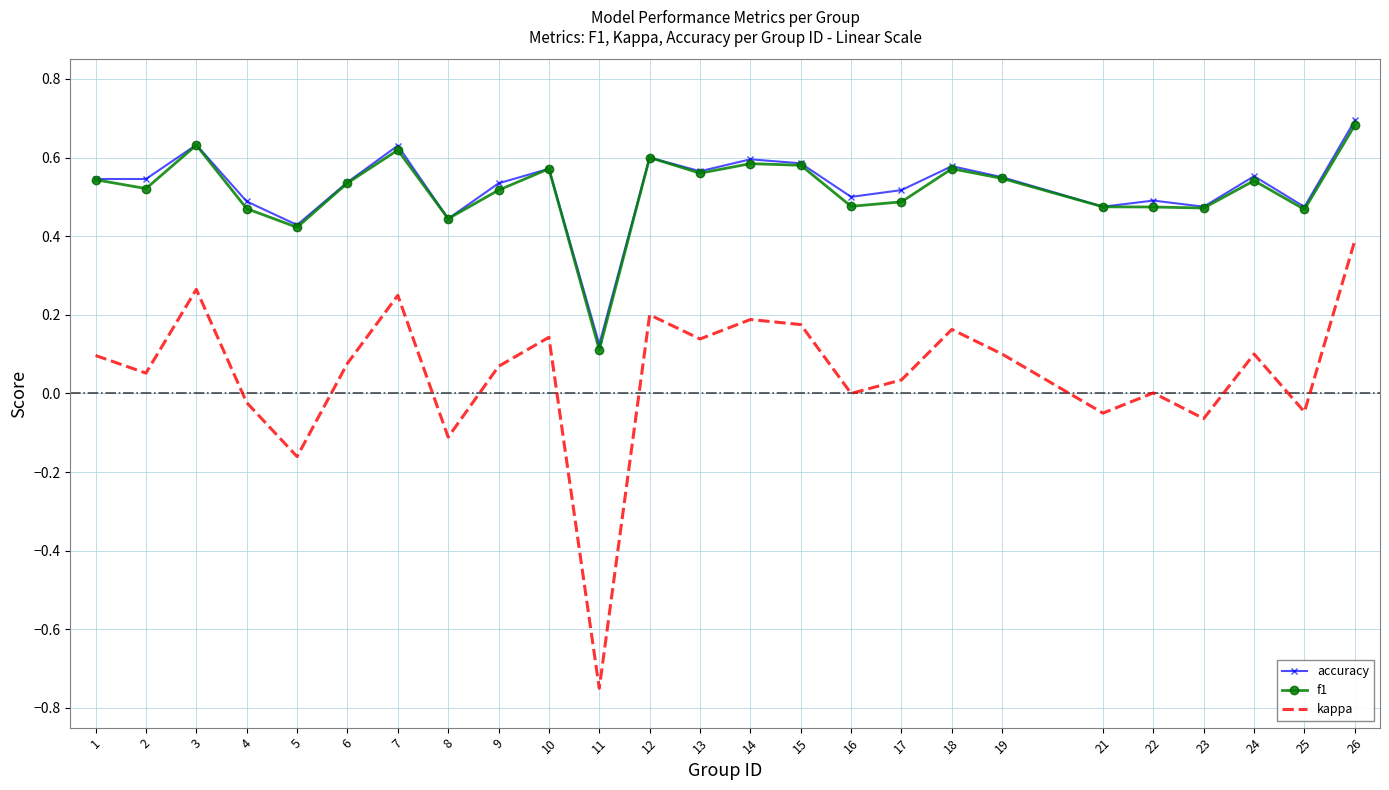

Which category has the lowest value in the kappa series?

11